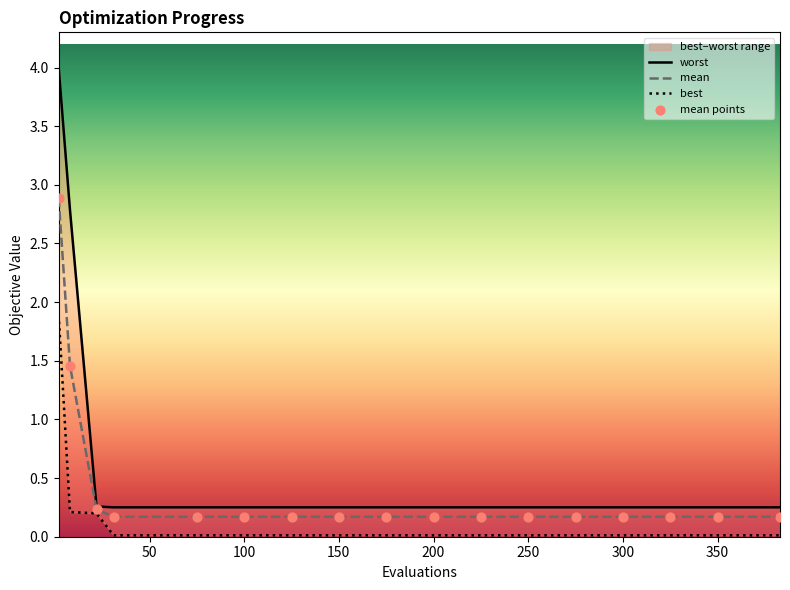

Which series has the largest total across all categories?

worst